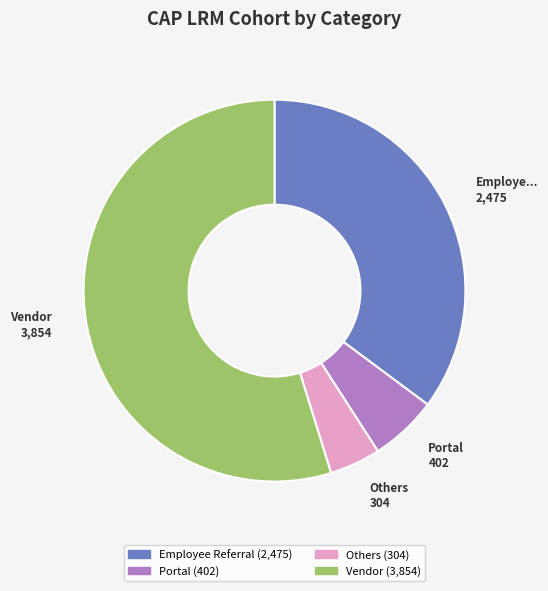

Does any single category account for the majority?

Yes